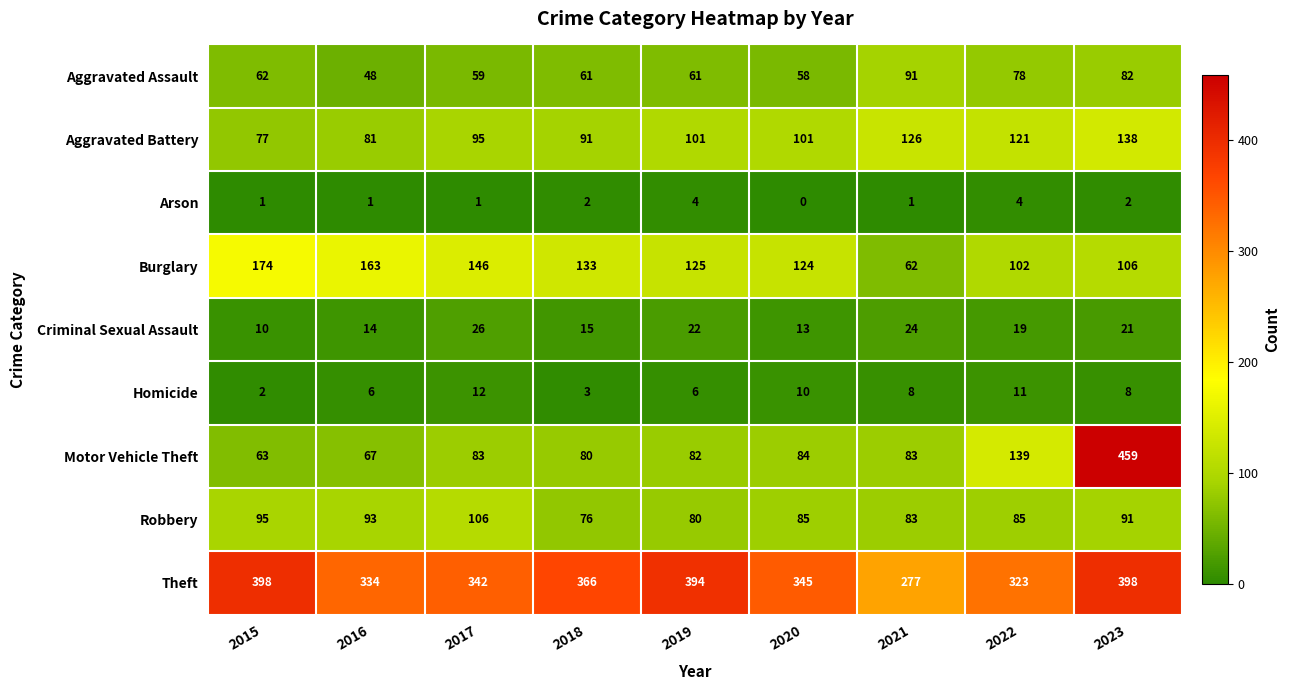

Which series has the widest spread of values?

Motor Vehicle Theft